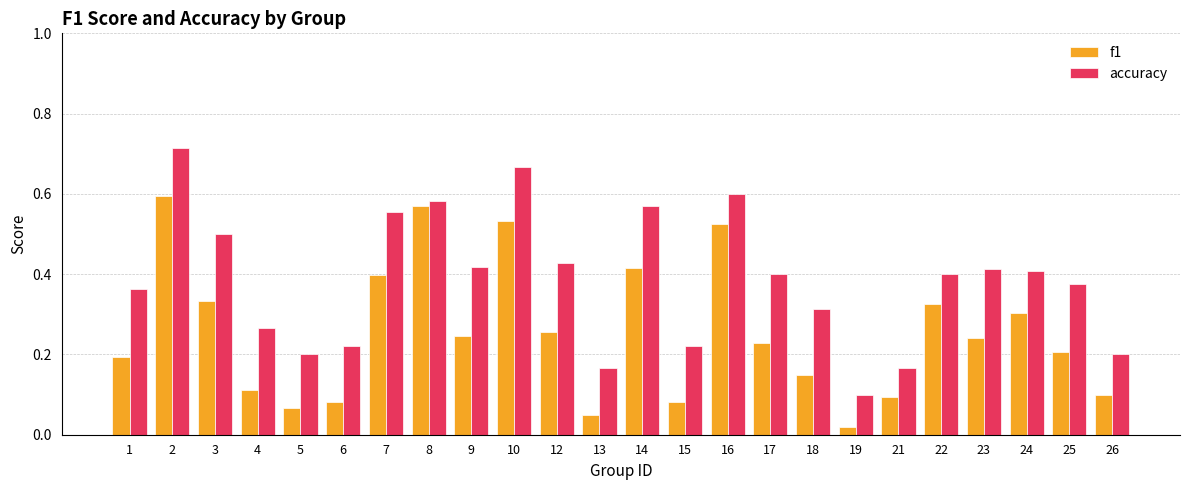

The value of accuracy at 6 is 0.2. True or false?

True